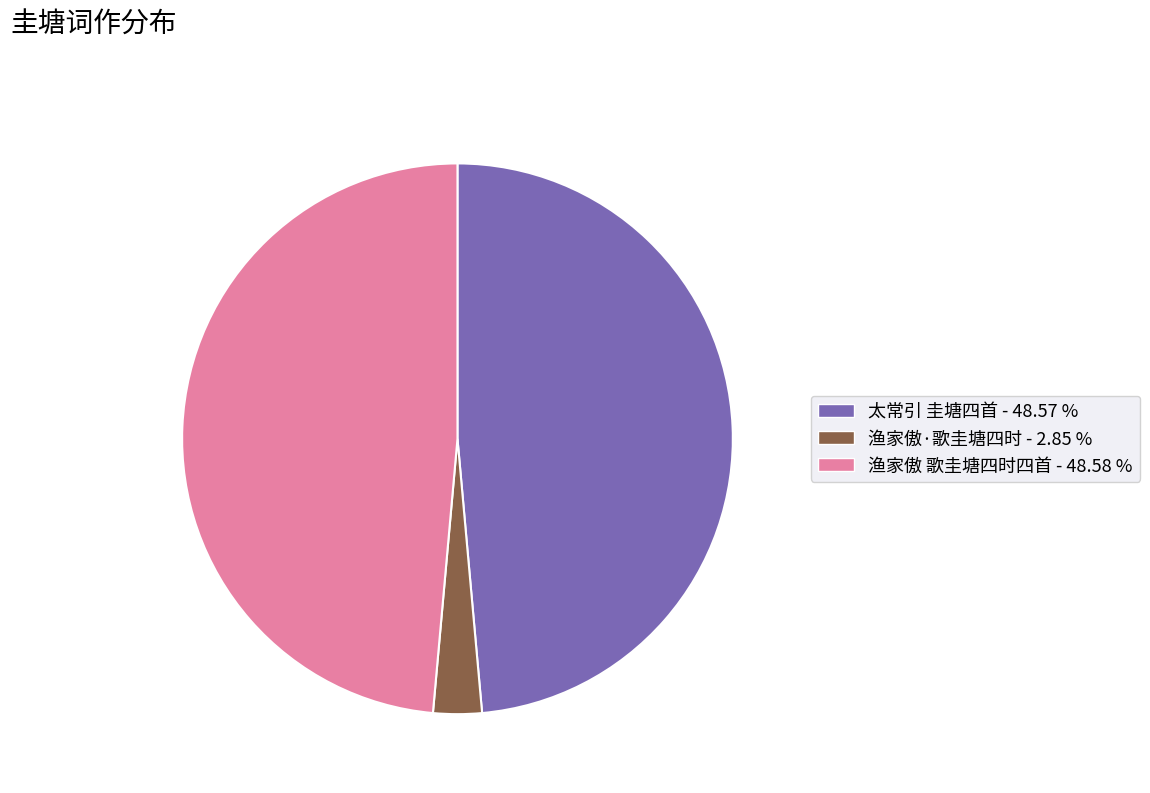

Is there a majority slice in this chart?

No